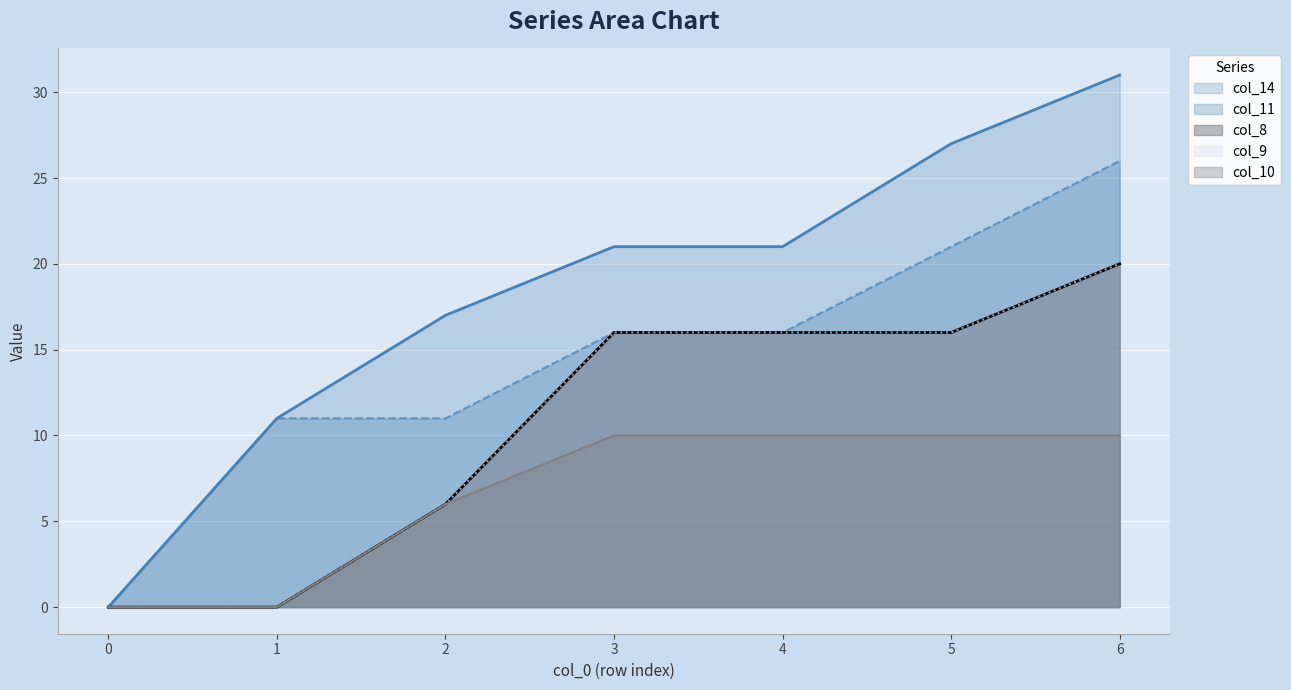

How many data points in col_14 are above 21?

2